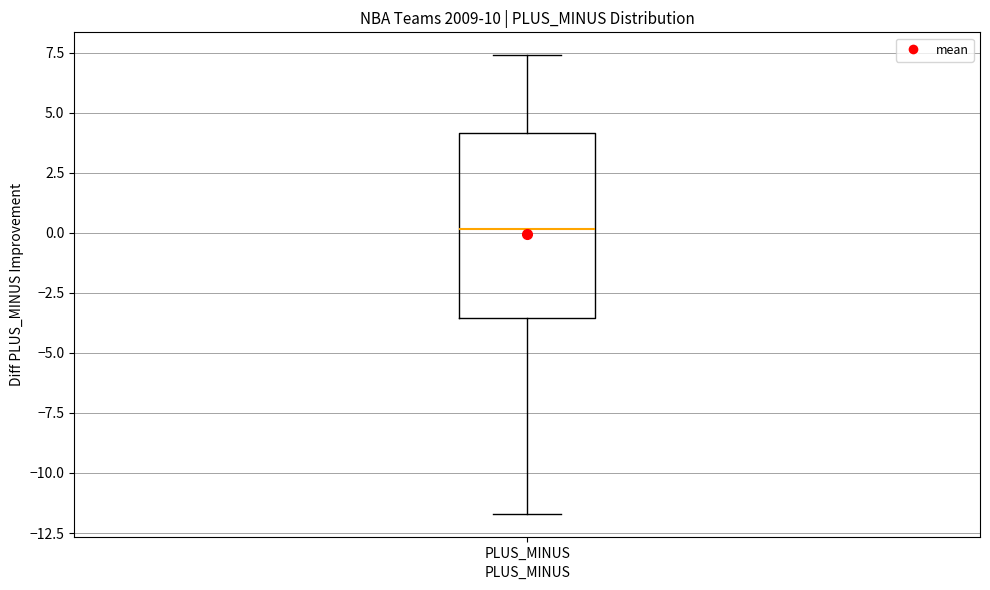

Read this box plot against the y-axis: the position of the median line, the range covered by the box, and the ends of both whiskers. The values are not printed on the chart, so give them approximately, as read against the axis.

median 0.0, box -3.5 to 4.0, whiskers -11.5 to 7.5